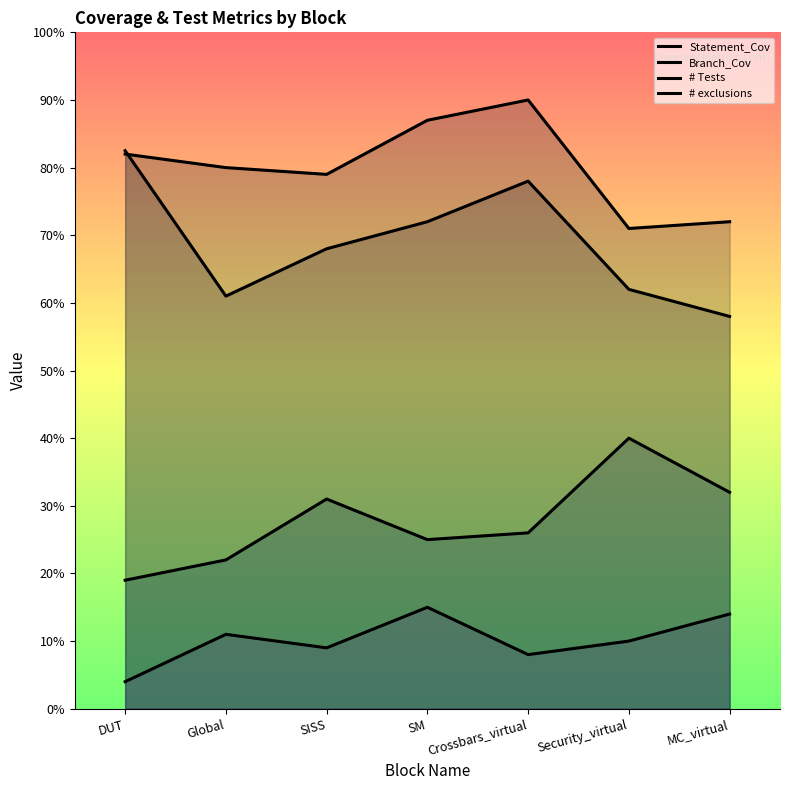

Is it true that # Tests equals 26.0 at Crossbars_virtual?

True